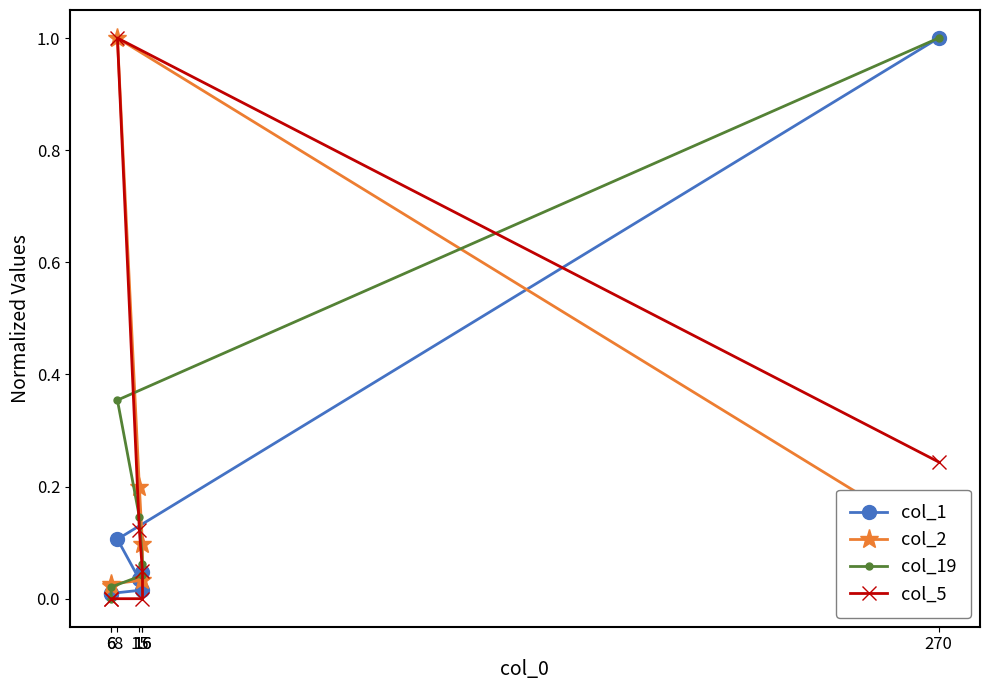

Rank the series by their maximum value, from lowest to highest.

col_1, col_2, col_19, col_5